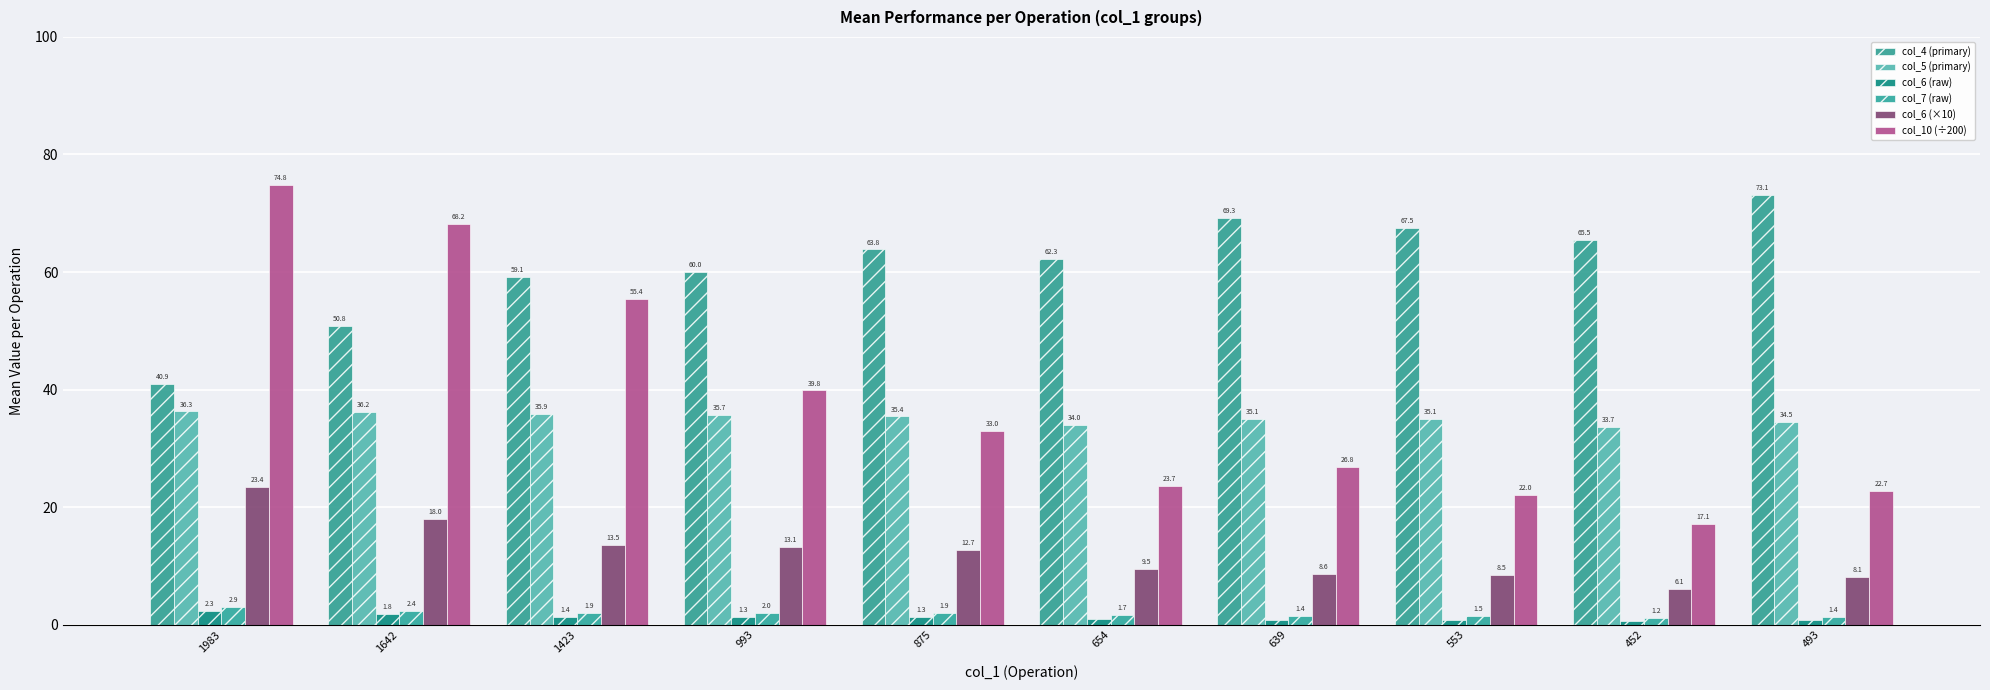

Are the bars horizontal?

No